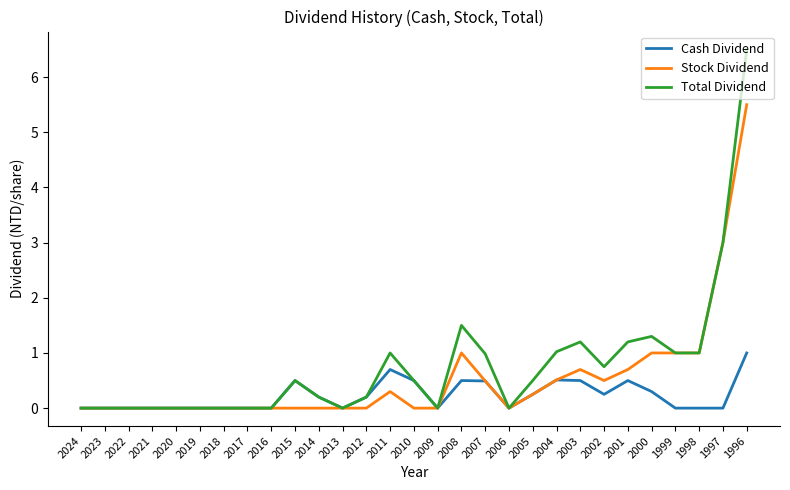

What is the total value across all series at 1997?

6.0